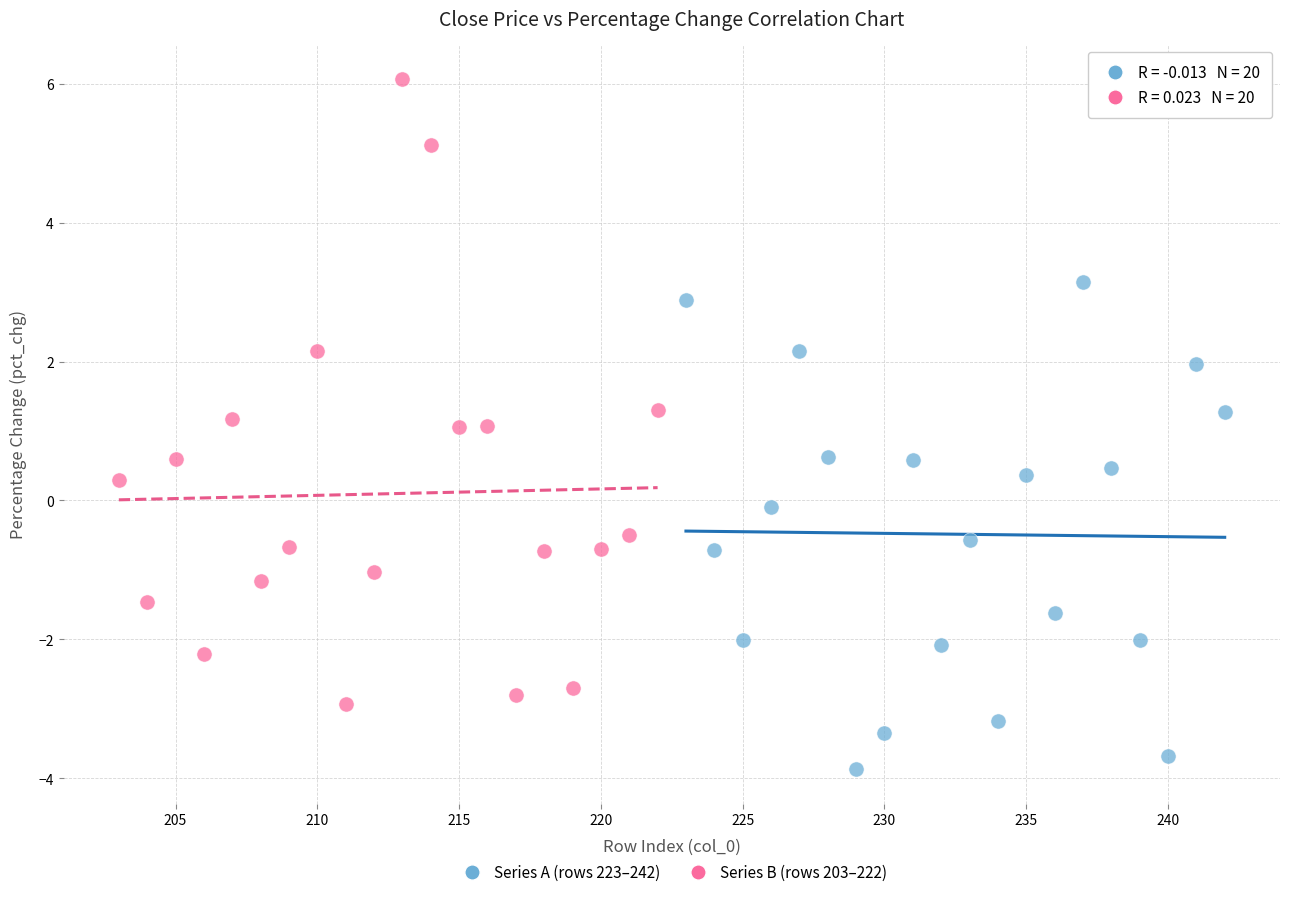

What are all the series names shown in the legend?

Series A (rows 223–242), Series B (rows 203–222)